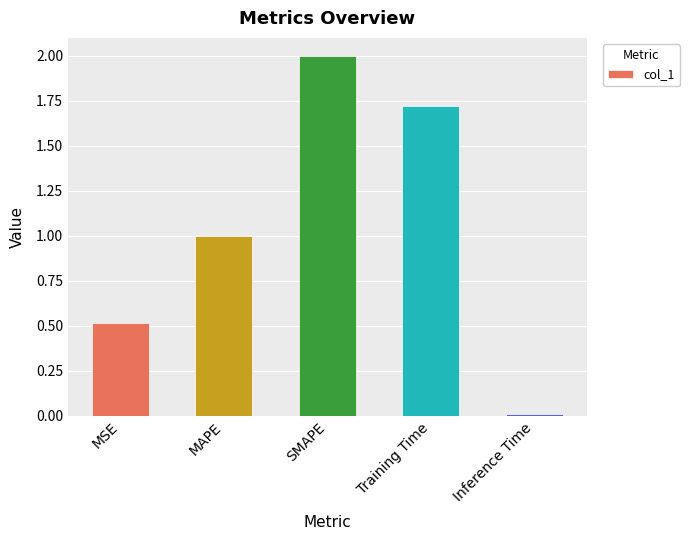

Does the chart contain any negative values?

No